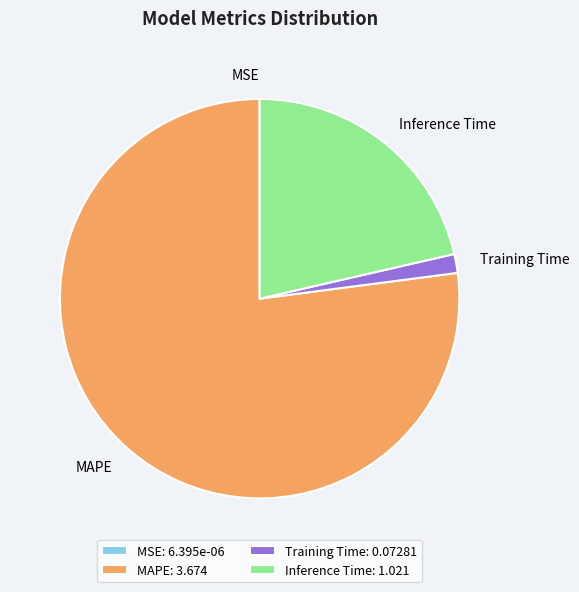

Is there a majority slice in this chart?

Yes